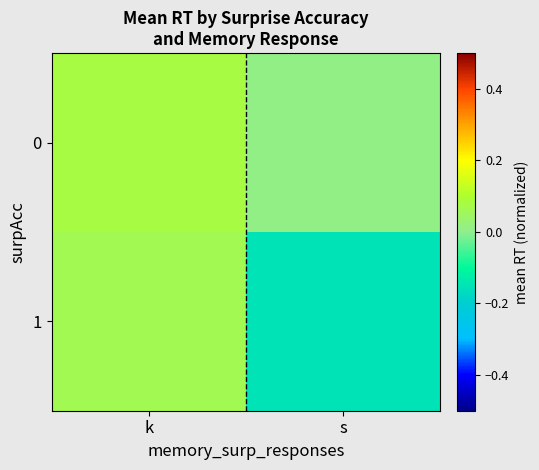

What is the spread (max minus min) of values at s?

0.2